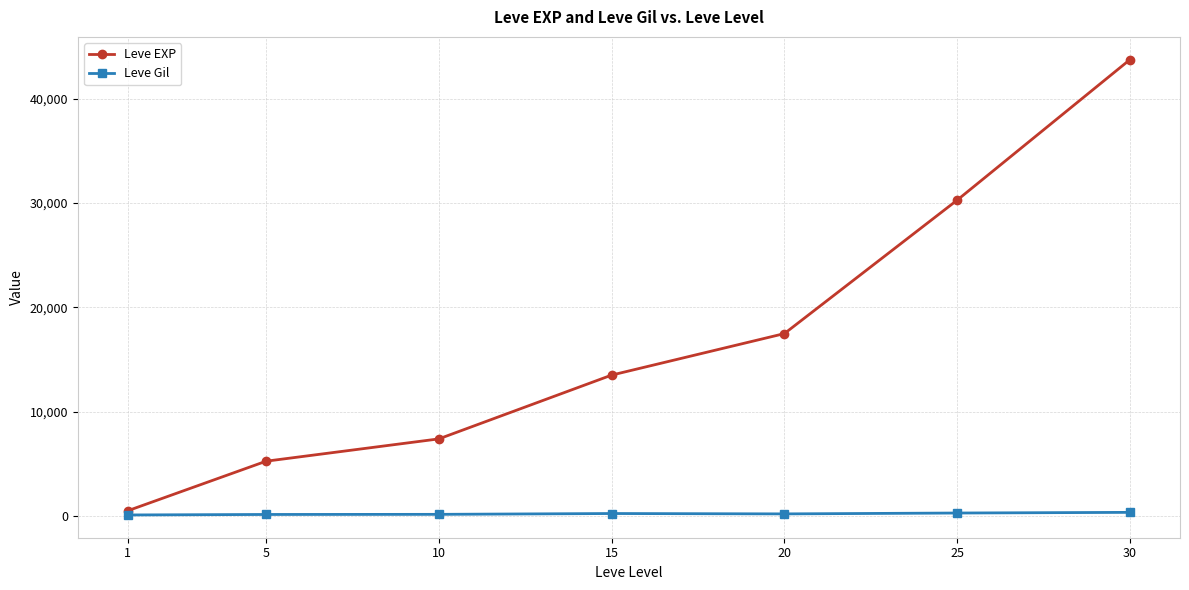

What is the spread (max minus min) of values at 5?

5102.7